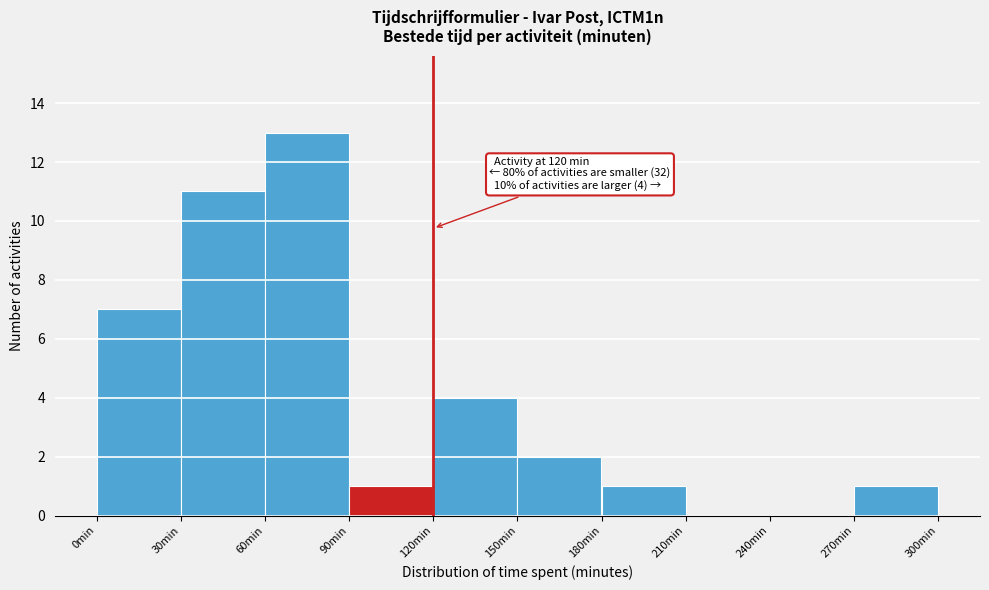

Over which range of the x-axis is the bar tallest?

60 to 90